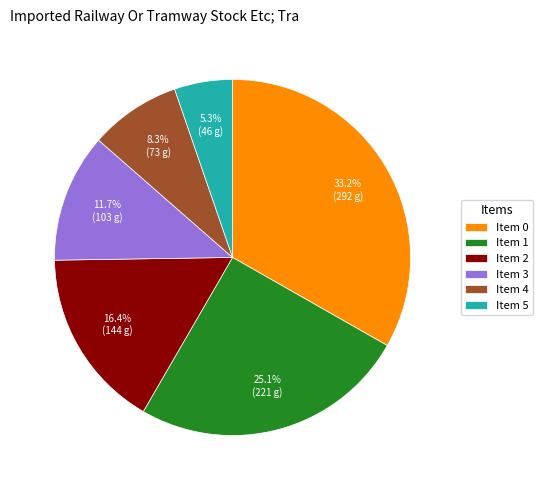

Does any single category account for the majority?

No